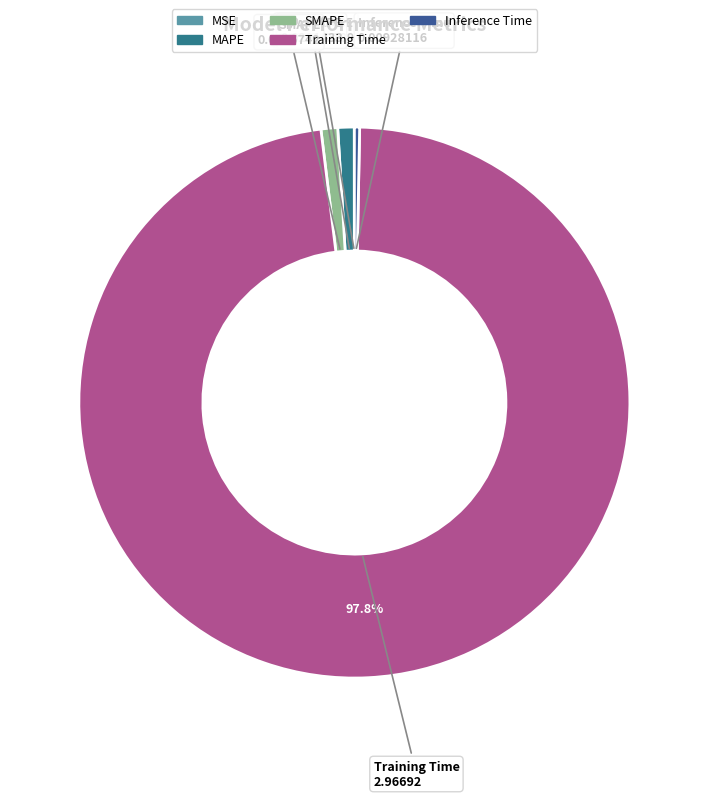

Is SMAPE the majority of the pie?

No